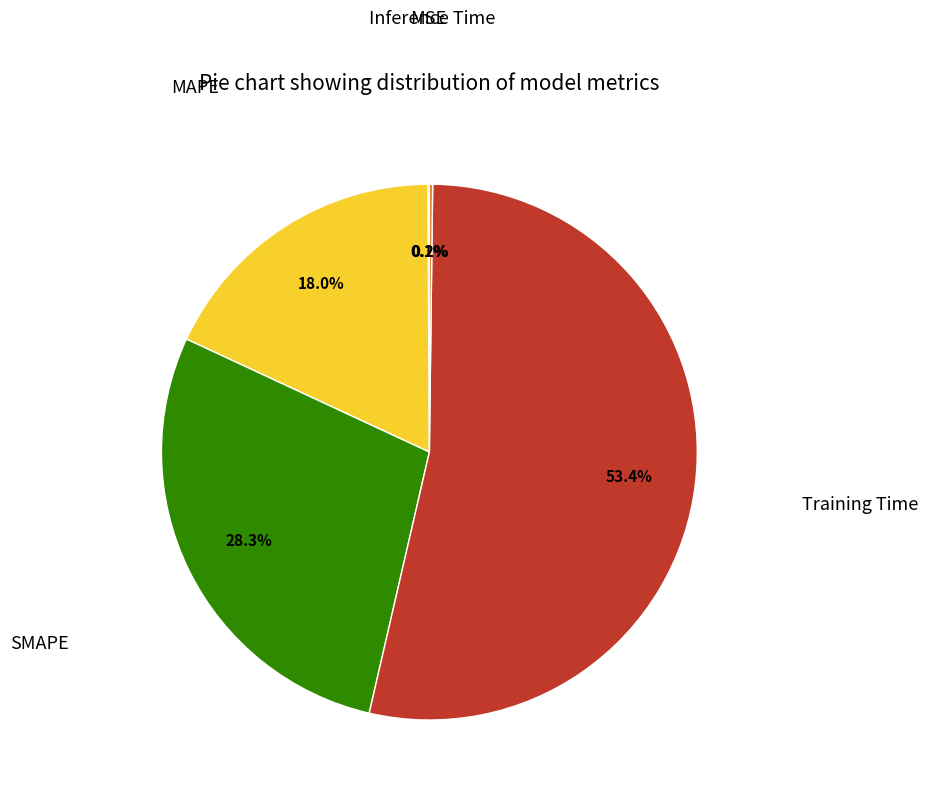

Is there any slice that represents more than half of the pie?

Yes